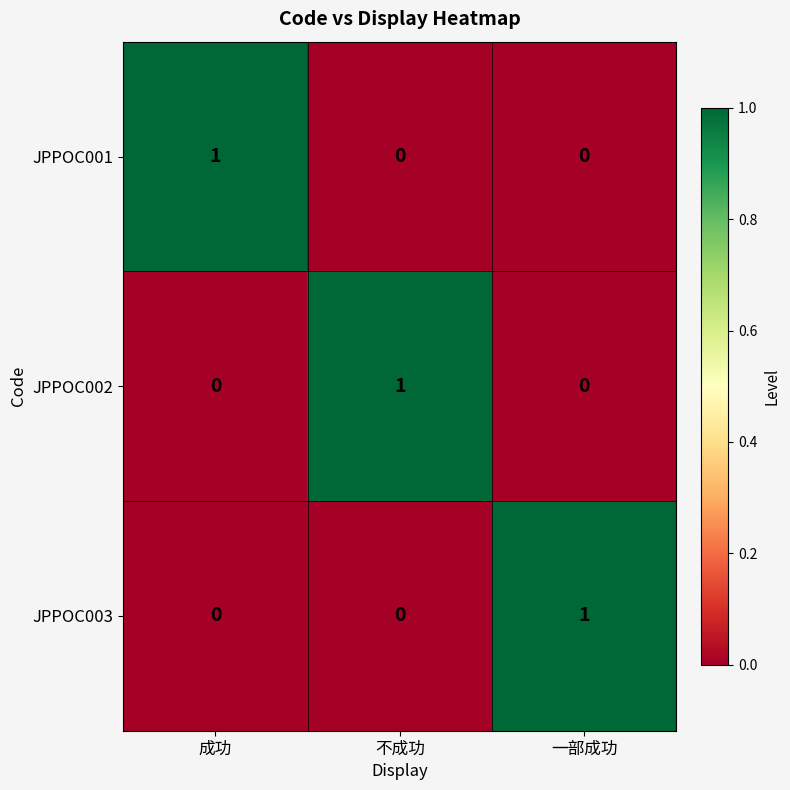

At which label does JPPOC002 reach its peak?

不成功